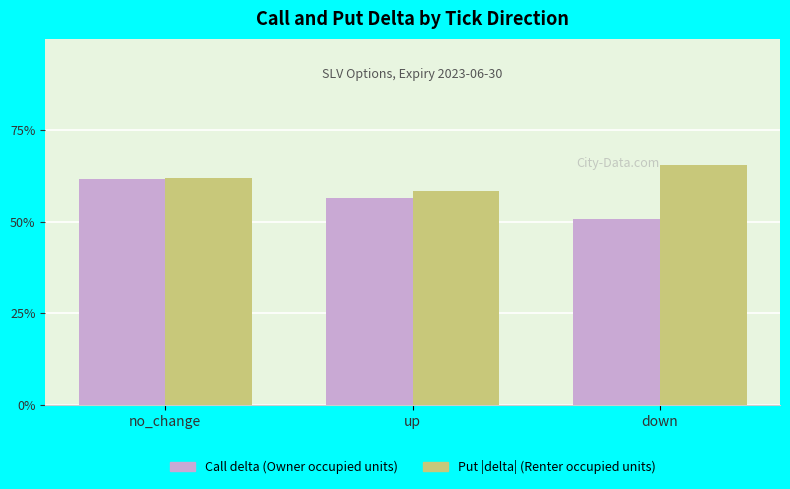

List the labels in order of Call delta (Owner occupied units) value, largest first.

no_change, up, down